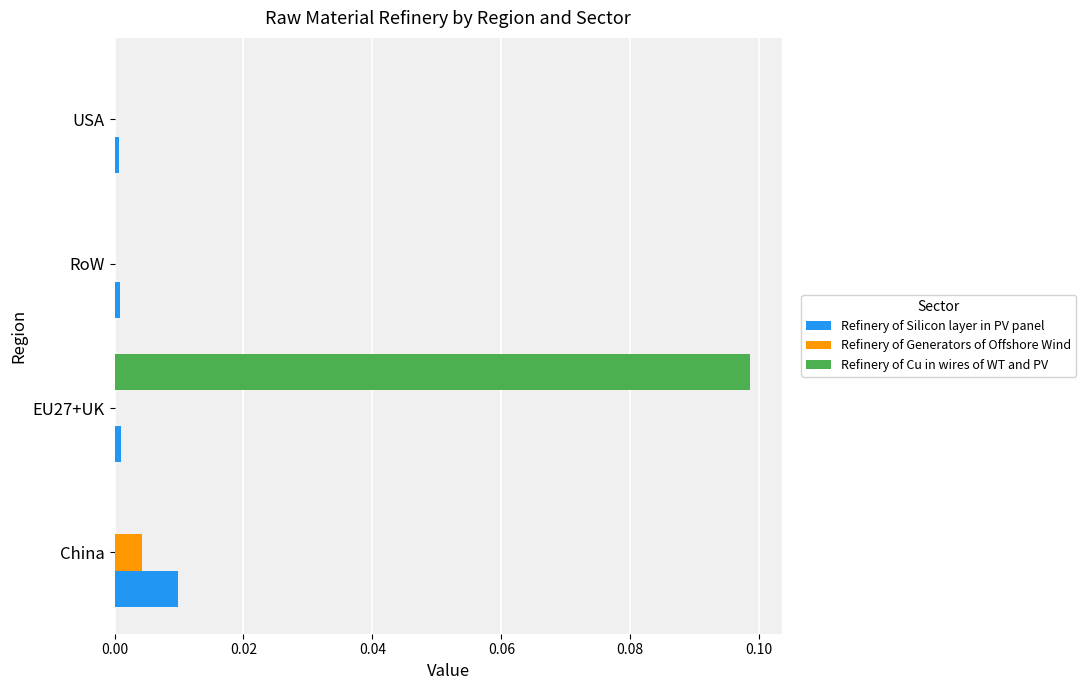

Which category has the highest value across all series?

EU27+UK